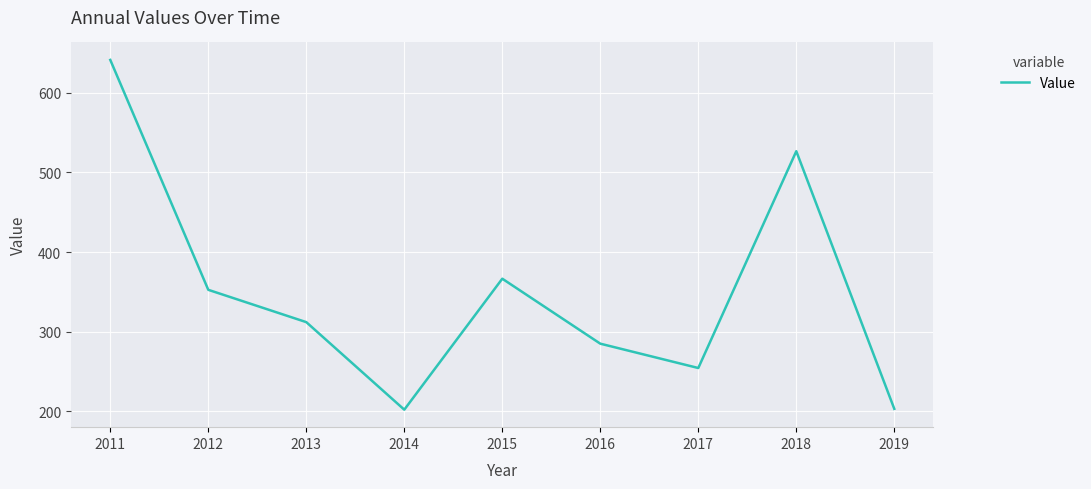

What is the ratio of the value at 2013 to the value at 2018?

0.6